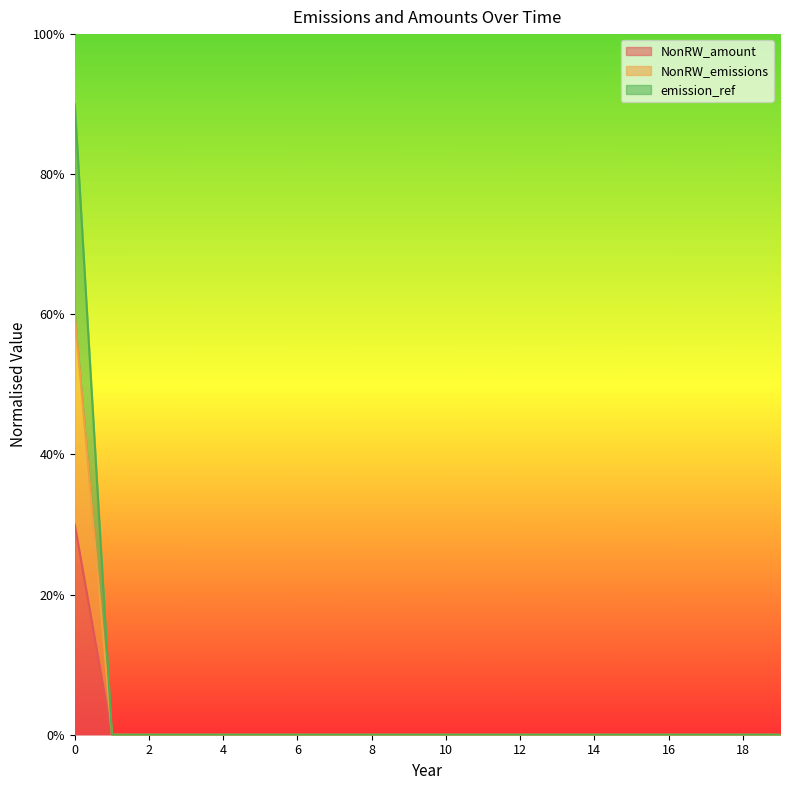

Where is NonRW_amount nearest to the value 0?

1